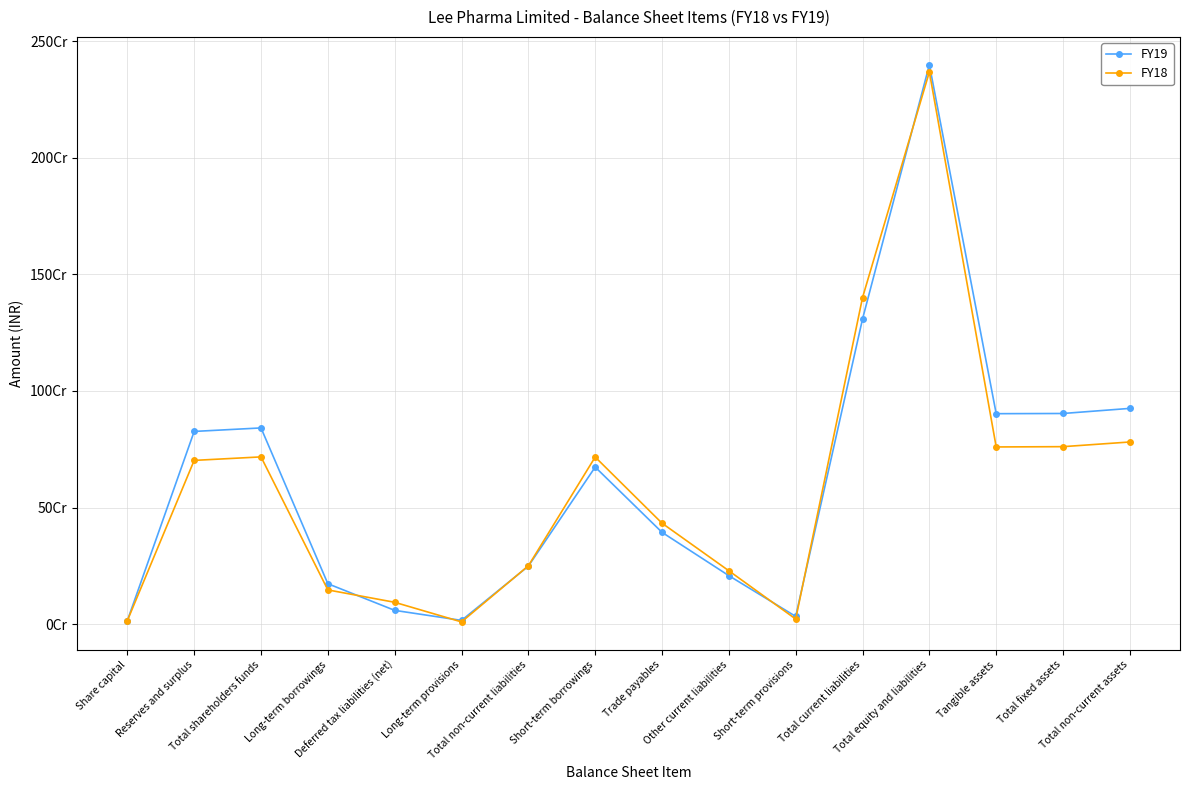

What is the spread (max minus min) of values at Long-term borrowings?

26558000